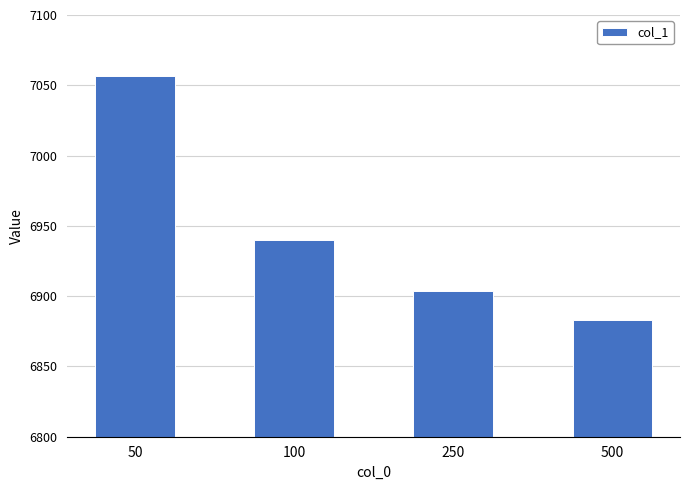

Rank the categories by value from lowest to highest.

500, 250, 100, 50